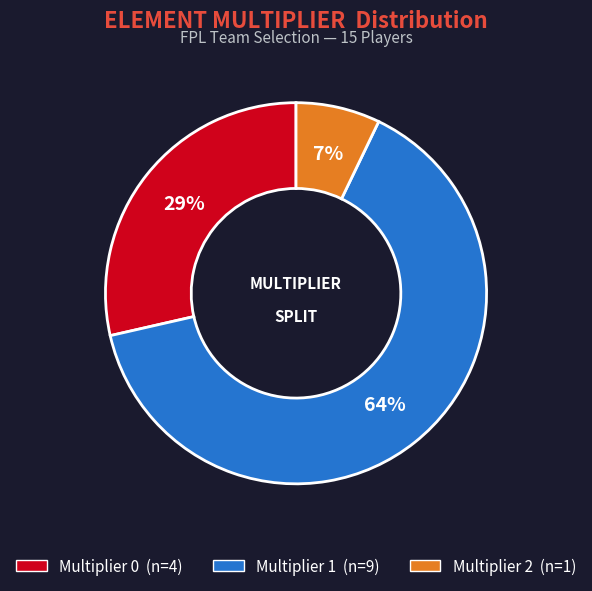

To the nearest percent, what is the difference between the largest and smallest slice percentages?

57%